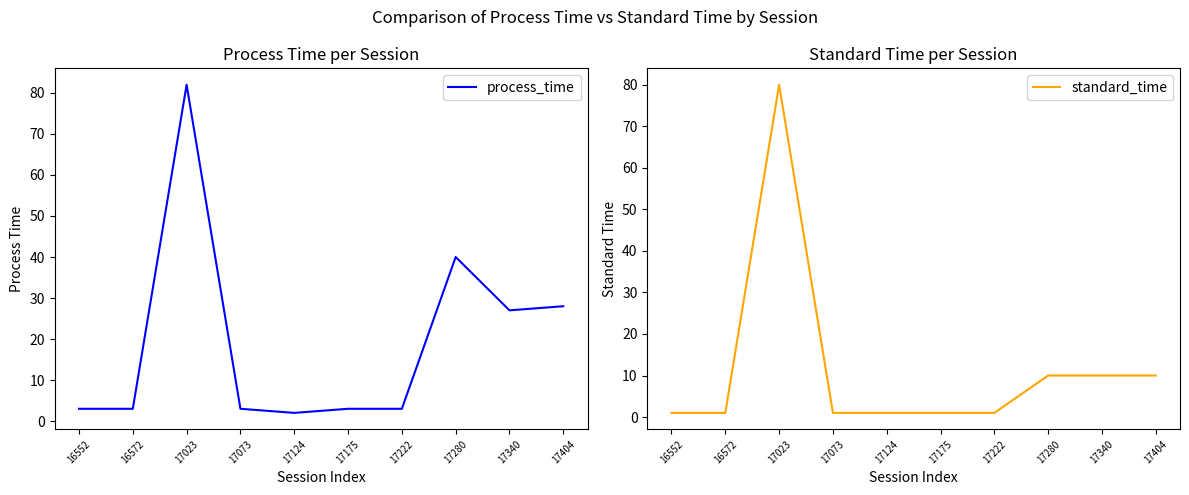

Count the number of categories in the chart.

10